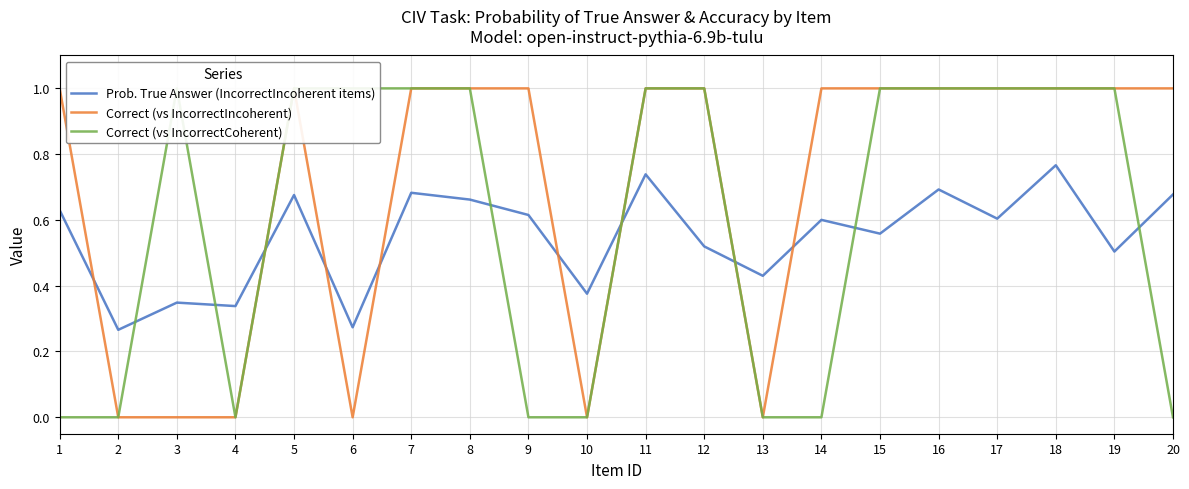

List the series in order of their overall mean, lowest first.

Prob. True Answer (IncorrectIncoherent items), Correct (vs IncorrectCoherent), Correct (vs IncorrectIncoherent)